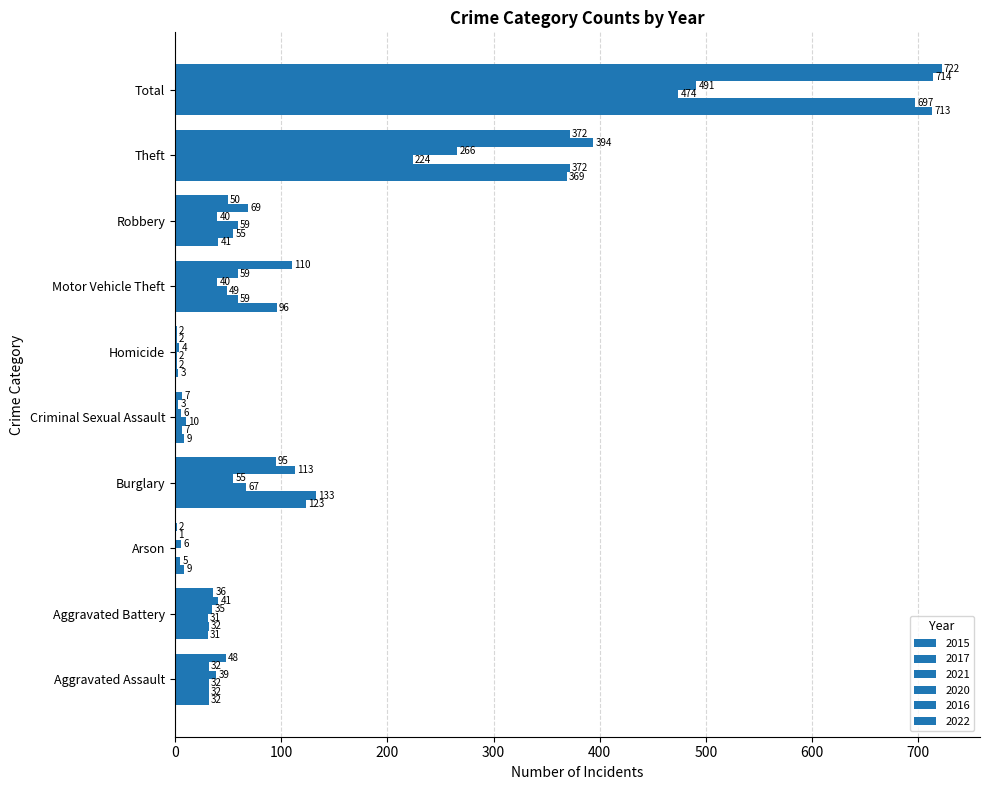

Which category has the lowest value in the 2015 series?

Homicide